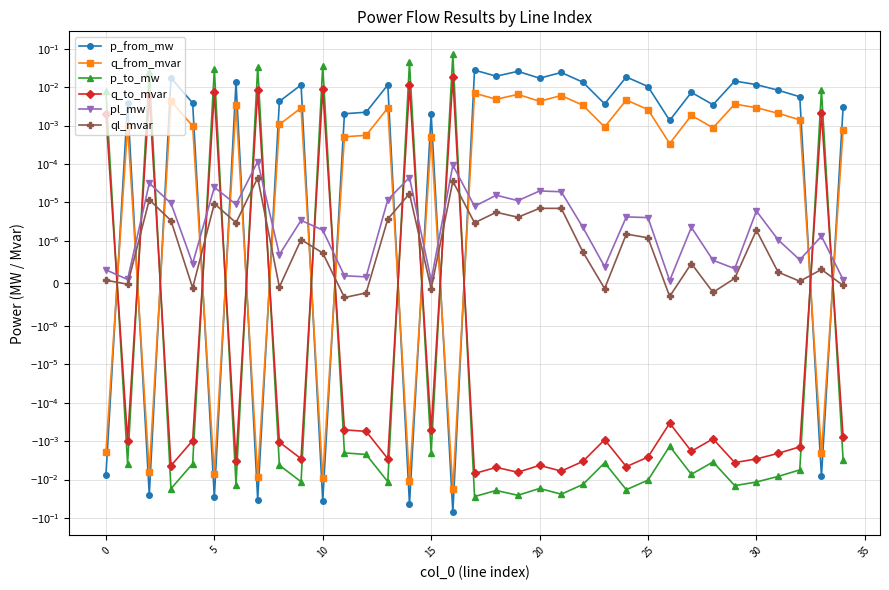

At which category does p_from_mw reach its first local valley?

5